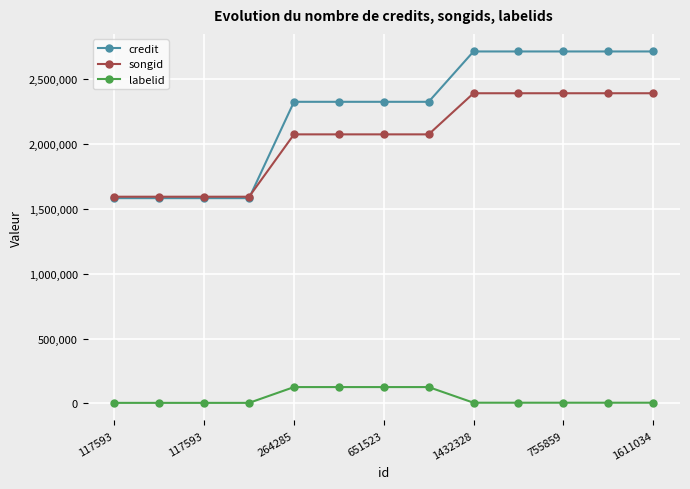

How many songid values are between 1592509 and 2389624?

13